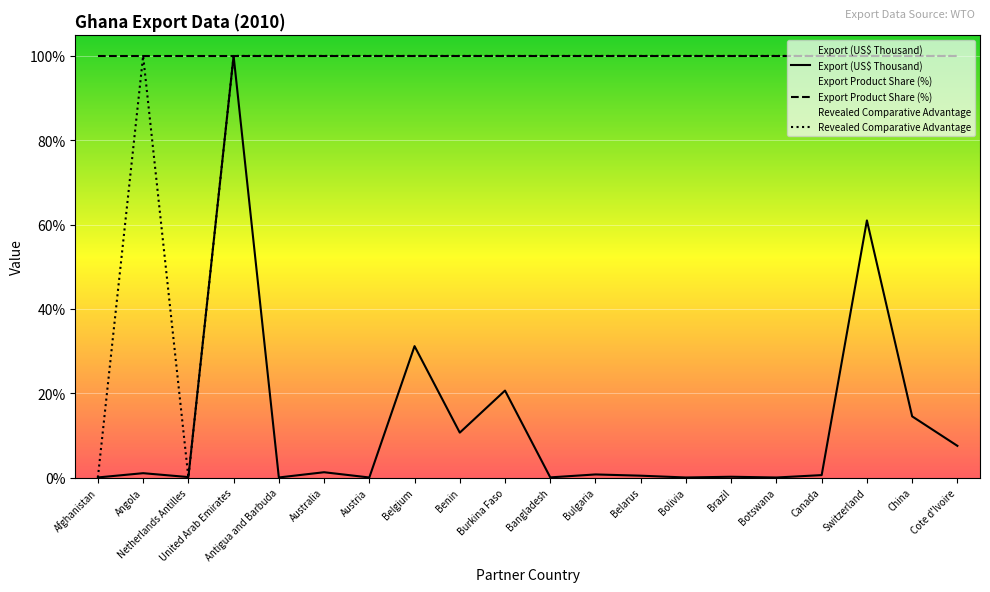

True or false: Export Product Share (%) has a value of 30.5 at China.

False